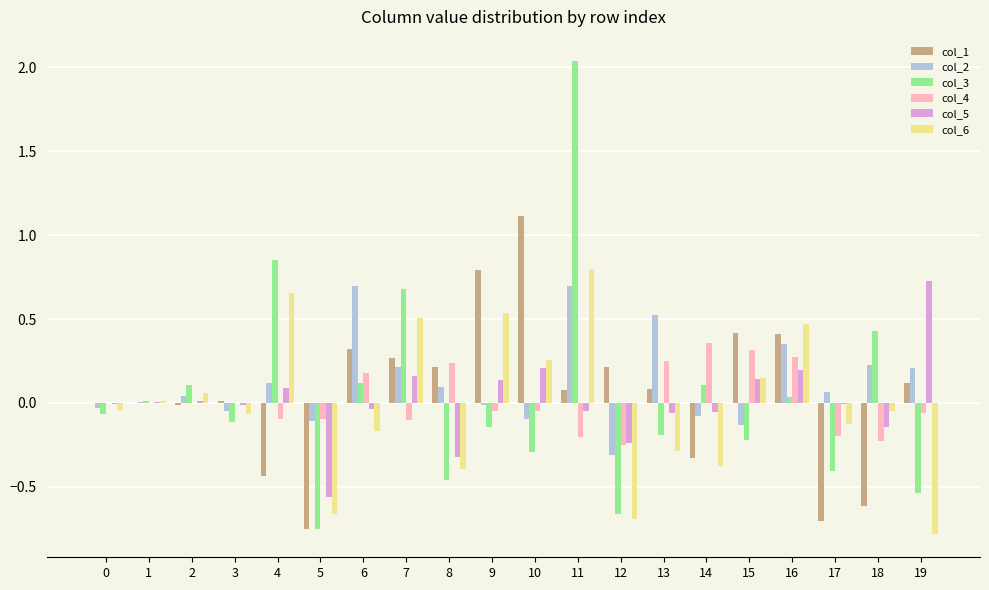

Is it true that col_2 equals -0.0 at 3?

True